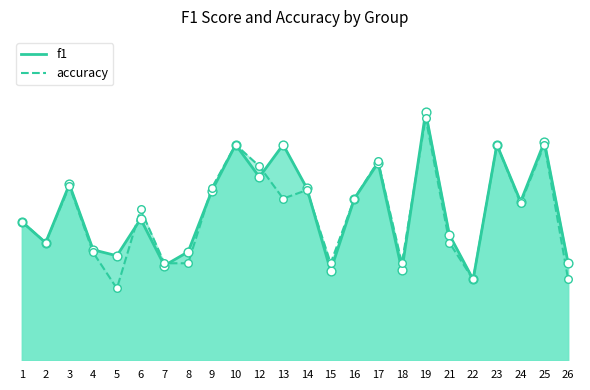

At which category is the sum across all series the highest?

19